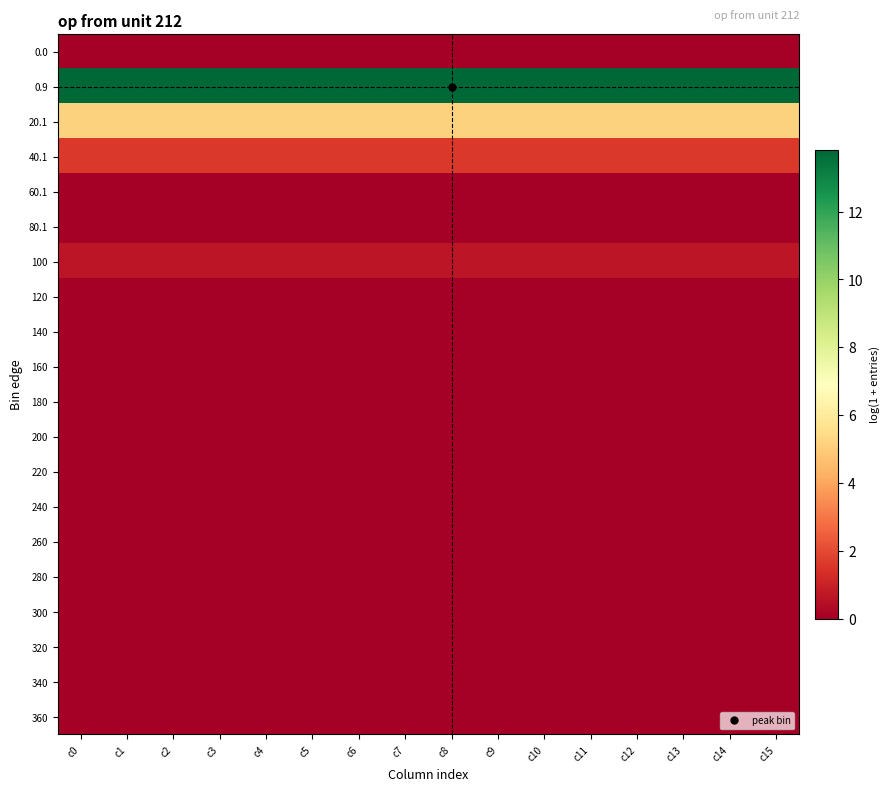

Reading right to left, list all the values displayed in this chart.

0.0: c15=0.0	c14=0.0	c13=0.0	c12=0.0	c11=0.0	c10=0.0	c9=0.0	c8=0.0	c7=0.0	c6=0.0	c5=0.0	c4=0.0	c3=0.0	c2=0.0	c1=0.0	c0=0.0
0.9: c15=13.8	c14=13.8	c13=13.8	c12=13.8	c11=13.8	c10=13.8	c9=13.8	c8=13.8	c7=13.8	c6=13.8	c5=13.8	c4=13.8	c3=13.8	c2=13.8	c1=13.8	c0=13.8
20.1: c15=5.2	c14=5.2	c13=5.2	c12=5.2	c11=5.2	c10=5.2	c9=5.2	c8=5.2	c7=5.2	c6=5.2	c5=5.2	c4=5.2	c3=5.2	c2=5.2	c1=5.2	c0=5.2
40.1: c15=1.6	c14=1.6	c13=1.6	c12=1.6	c11=1.6	c10=1.6	c9=1.6	c8=1.6	c7=1.6	c6=1.6	c5=1.6	c4=1.6	c3=1.6	c2=1.6	c1=1.6	c0=1.6
60.1: c15=0.0	c14=0.0	c13=0.0	c12=0.0	c11=0.0	c10=0.0	c9=0.0	c8=0.0	c7=0.0	c6=0.0	c5=0.0	c4=0.0	c3=0.0	c2=0.0	c1=0.0	c0=0.0
80.1: c15=0.0	c14=0.0	c13=0.0	c12=0.0	c11=0.0	c10=0.0	c9=0.0	c8=0.0	c7=0.0	c6=0.0	c5=0.0	c4=0.0	c3=0.0	c2=0.0	c1=0.0	c0=0.0
100: c15=0.7	c14=0.7	c13=0.7	c12=0.7	c11=0.7	c10=0.7	c9=0.7	c8=0.7	c7=0.7	c6=0.7	c5=0.7	c4=0.7	c3=0.7	c2=0.7	c1=0.7	c0=0.7
120: c15=0.0	c14=0.0	c13=0.0	c12=0.0	c11=0.0	c10=0.0	c9=0.0	c8=0.0	c7=0.0	c6=0.0	c5=0.0	c4=0.0	c3=0.0	c2=0.0	c1=0.0	c0=0.0
140: c15=0.0	c14=0.0	c13=0.0	c12=0.0	c11=0.0	c10=0.0	c9=0.0	c8=0.0	c7=0.0	c6=0.0	c5=0.0	c4=0.0	c3=0.0	c2=0.0	c1=0.0	c0=0.0
160: c15=0.0	c14=0.0	c13=0.0	c12=0.0	c11=0.0	c10=0.0	c9=0.0	c8=0.0	c7=0.0	c6=0.0	c5=0.0	c4=0.0	c3=0.0	c2=0.0	c1=0.0	c0=0.0
180: c15=0.0	c14=0.0	c13=0.0	c12=0.0	c11=0.0	c10=0.0	c9=0.0	c8=0.0	c7=0.0	c6=0.0	c5=0.0	c4=0.0	c3=0.0	c2=0.0	c1=0.0	c0=0.0
200: c15=0.0	c14=0.0	c13=0.0	c12=0.0	c11=0.0	c10=0.0	c9=0.0	c8=0.0	c7=0.0	c6=0.0	c5=0.0	c4=0.0	c3=0.0	c2=0.0	c1=0.0	c0=0.0
220: c15=0.0	c14=0.0	c13=0.0	c12=0.0	c11=0.0	c10=0.0	c9=0.0	c8=0.0	c7=0.0	c6=0.0	c5=0.0	c4=0.0	c3=0.0	c2=0.0	c1=0.0	c0=0.0
240: c15=0.0	c14=0.0	c13=0.0	c12=0.0	c11=0.0	c10=0.0	c9=0.0	c8=0.0	c7=0.0	c6=0.0	c5=0.0	c4=0.0	c3=0.0	c2=0.0	c1=0.0	c0=0.0
260: c15=0.0	c14=0.0	c13=0.0	c12=0.0	c11=0.0	c10=0.0	c9=0.0	c8=0.0	c7=0.0	c6=0.0	c5=0.0	c4=0.0	c3=0.0	c2=0.0	c1=0.0	c0=0.0
280: c15=0.0	c14=0.0	c13=0.0	c12=0.0	c11=0.0	c10=0.0	c9=0.0	c8=0.0	c7=0.0	c6=0.0	c5=0.0	c4=0.0	c3=0.0	c2=0.0	c1=0.0	c0=0.0
300: c15=0.0	c14=0.0	c13=0.0	c12=0.0	c11=0.0	c10=0.0	c9=0.0	c8=0.0	c7=0.0	c6=0.0	c5=0.0	c4=0.0	c3=0.0	c2=0.0	c1=0.0	c0=0.0
320: c15=0.0	c14=0.0	c13=0.0	c12=0.0	c11=0.0	c10=0.0	c9=0.0	c8=0.0	c7=0.0	c6=0.0	c5=0.0	c4=0.0	c3=0.0	c2=0.0	c1=0.0	c0=0.0
340: c15=0.0	c14=0.0	c13=0.0	c12=0.0	c11=0.0	c10=0.0	c9=0.0	c8=0.0	c7=0.0	c6=0.0	c5=0.0	c4=0.0	c3=0.0	c2=0.0	c1=0.0	c0=0.0
360: c15=0.0	c14=0.0	c13=0.0	c12=0.0	c11=0.0	c10=0.0	c9=0.0	c8=0.0	c7=0.0	c6=0.0	c5=0.0	c4=0.0	c3=0.0	c2=0.0	c1=0.0	c0=0.0